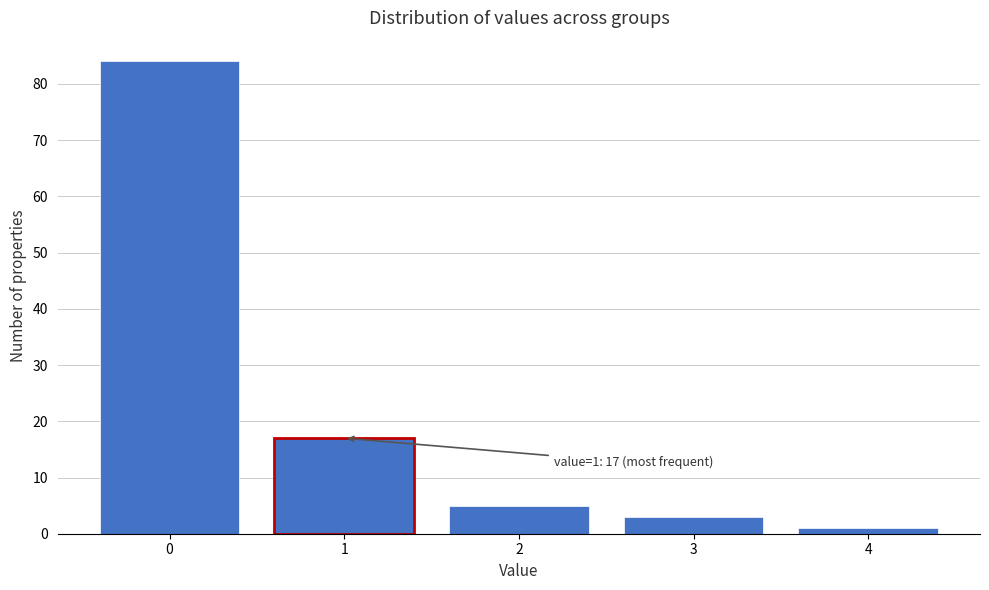

Reading right to left, transcribe all the data shown in this chart.

4=1	3=3	2=5	1=17	0=84